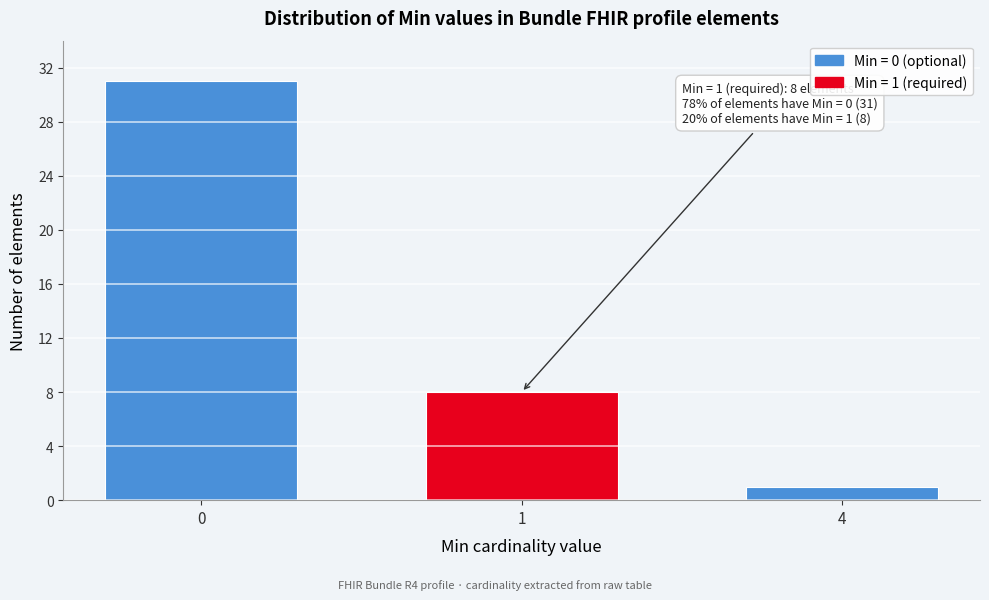

Reading left to right, transcribe all the data shown in this chart.

31	8	1